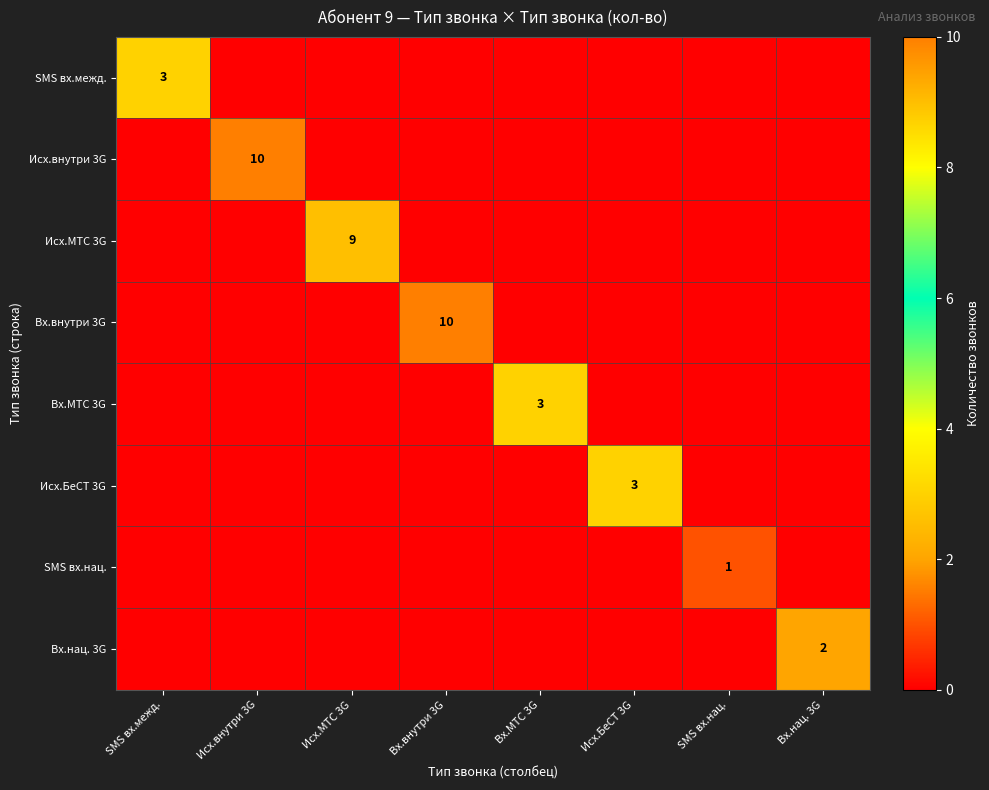

How many Вх.внутри 3G values are between 0 and 1?

7